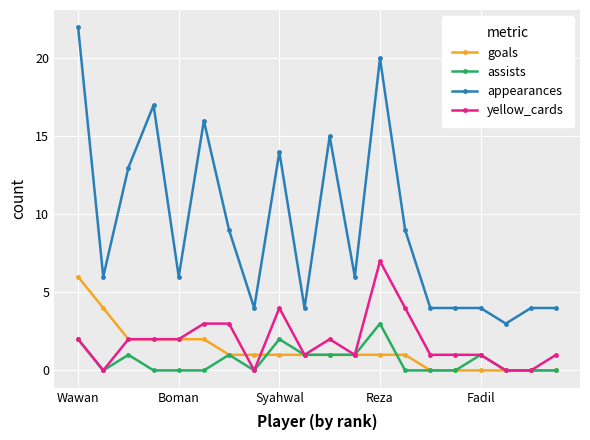

True or false: assists and appearances intersect in this chart.

False